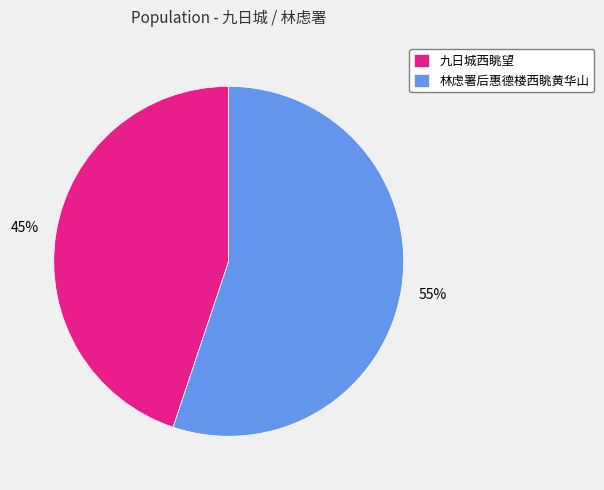

Does any single category account for the majority?

Yes